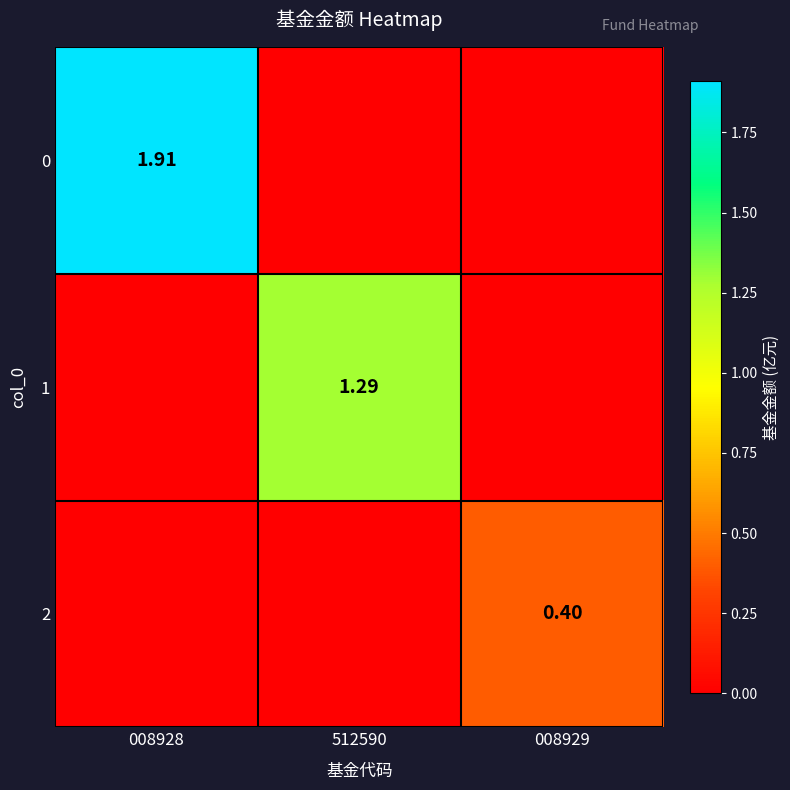

How many 0 values are between 0 and 1?

2